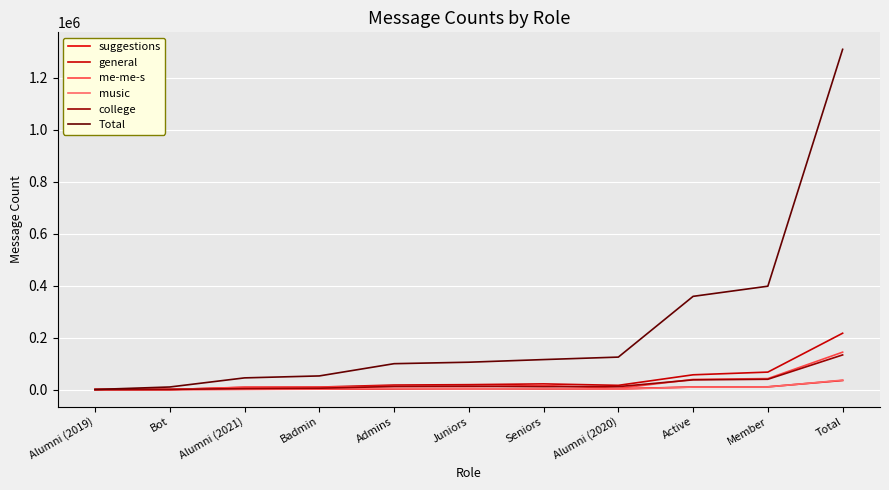

Is it true that Total equals 216 at Alumni (2019)?

True